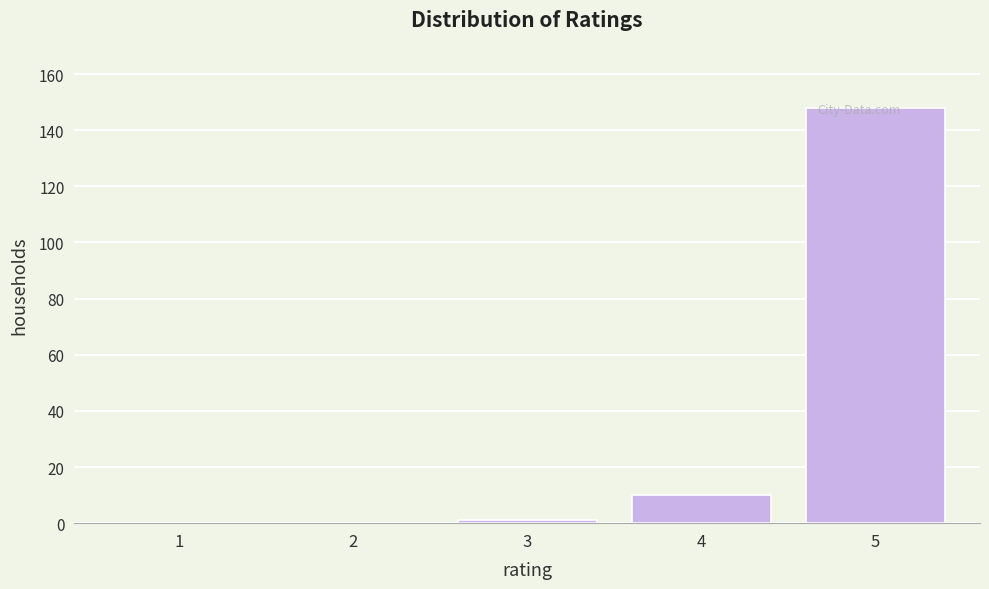

The chart shows a value of 148 at 5. True or false?

True